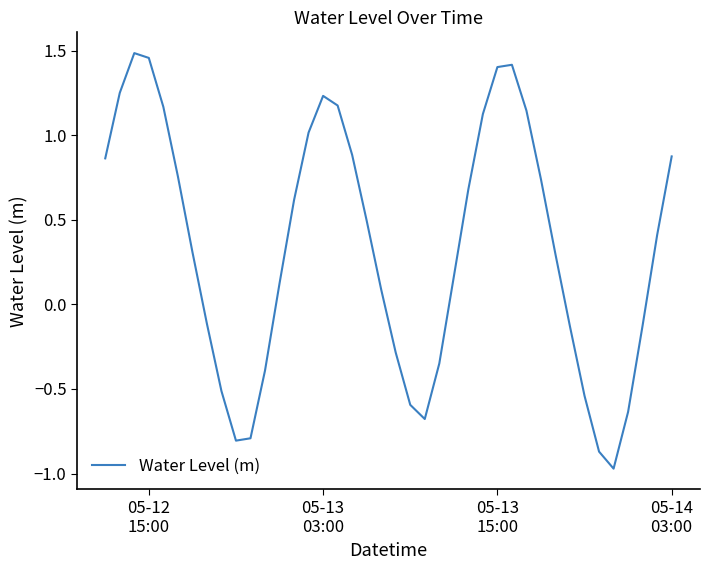

What is the difference between the maximum and minimum values?

2.5